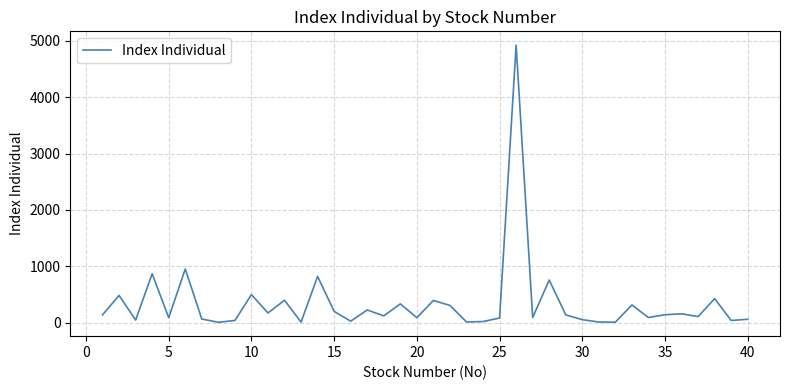

What is the minimum value shown in the chart?

6.3